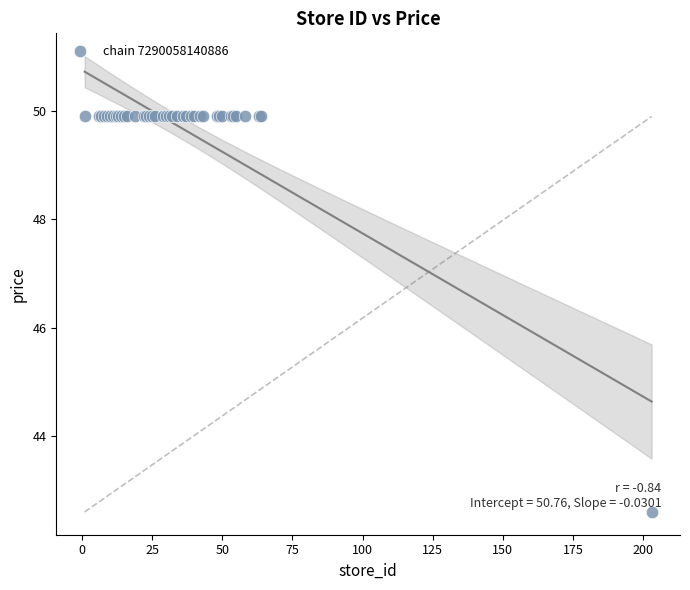

What Y value in the scatter plot is closest to 46?

42.6